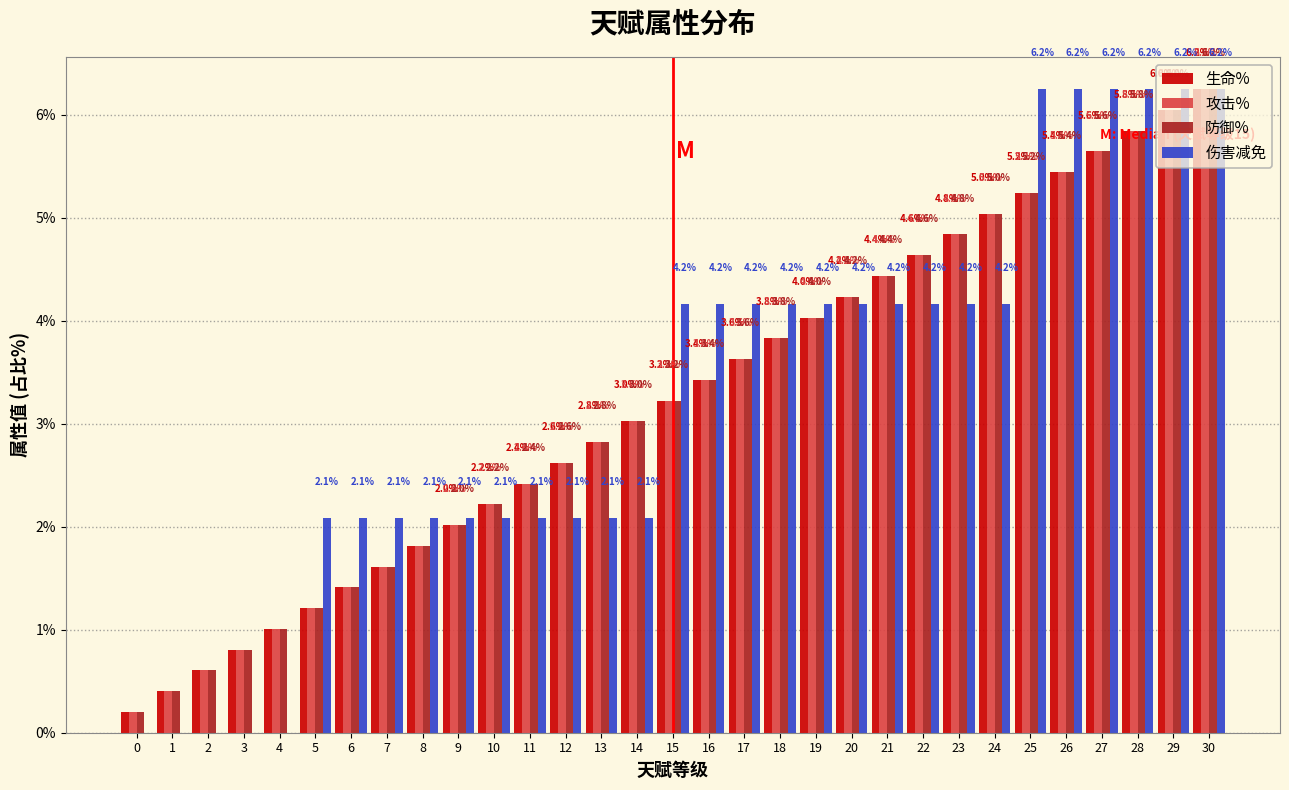

Is it true that 防御% equals 4.4 at 21?

True